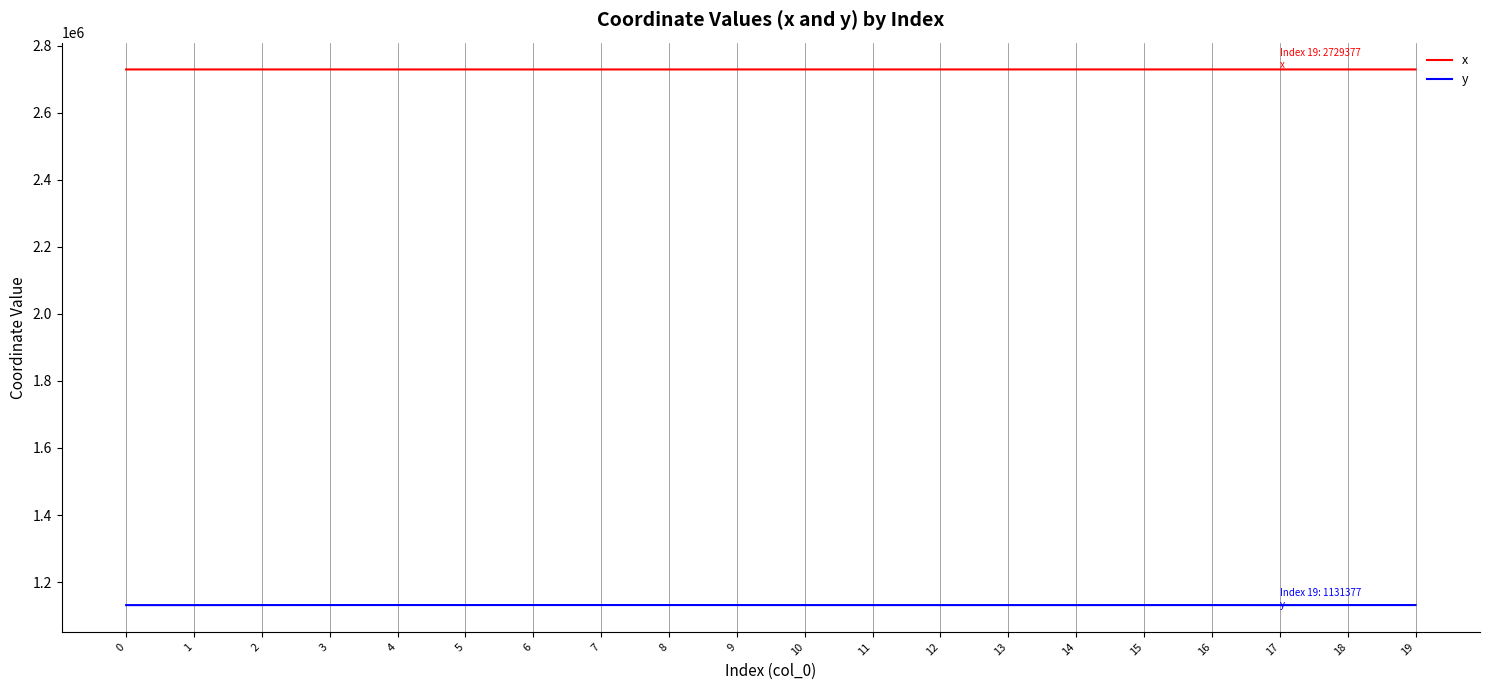

List the series in order of their overall mean, lowest first.

y, x